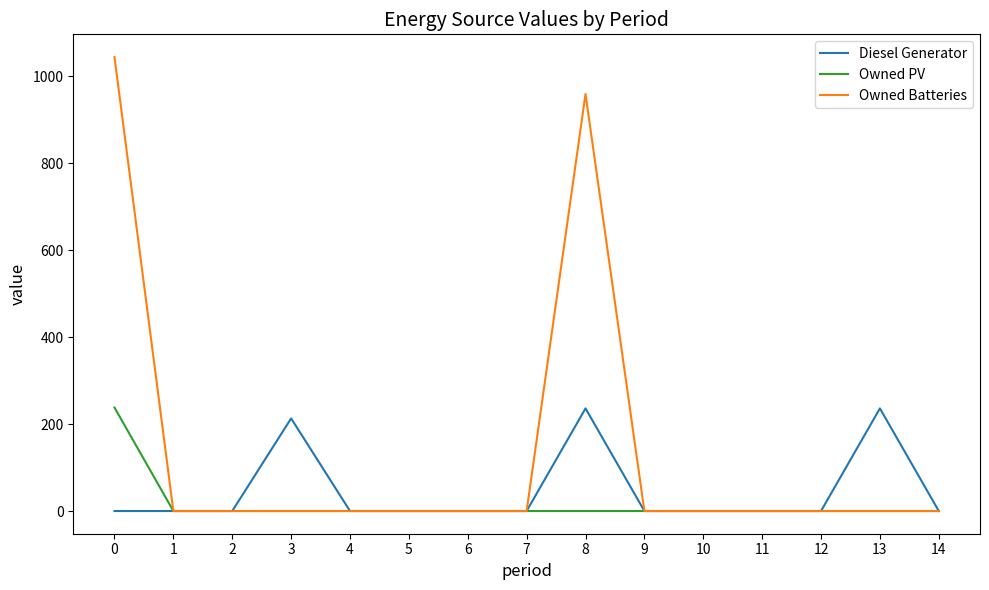

Is the value of Owned Batteries at 4 greater than the value of Diesel Generator at 13?

No